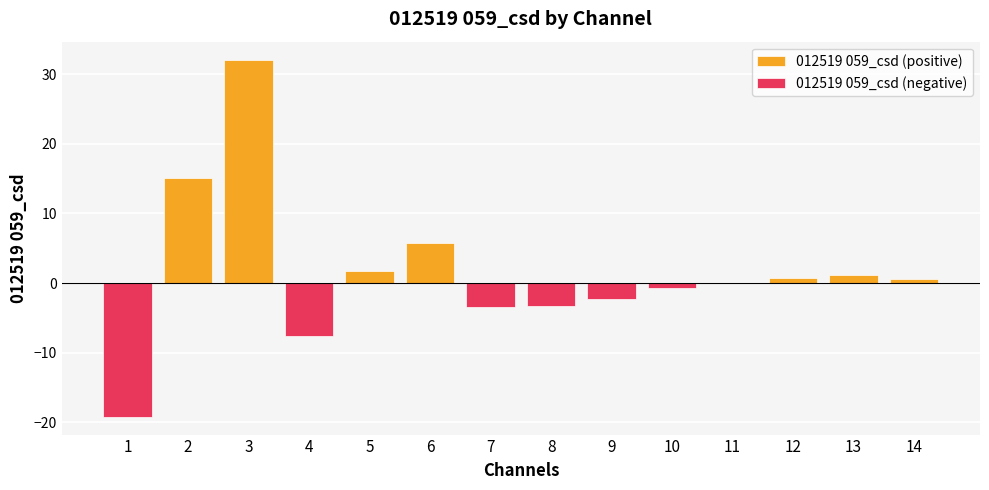

Is the value of 012519 059_csd (negative) at 14 greater than the value of 012519 059_csd (positive) at 13?

No